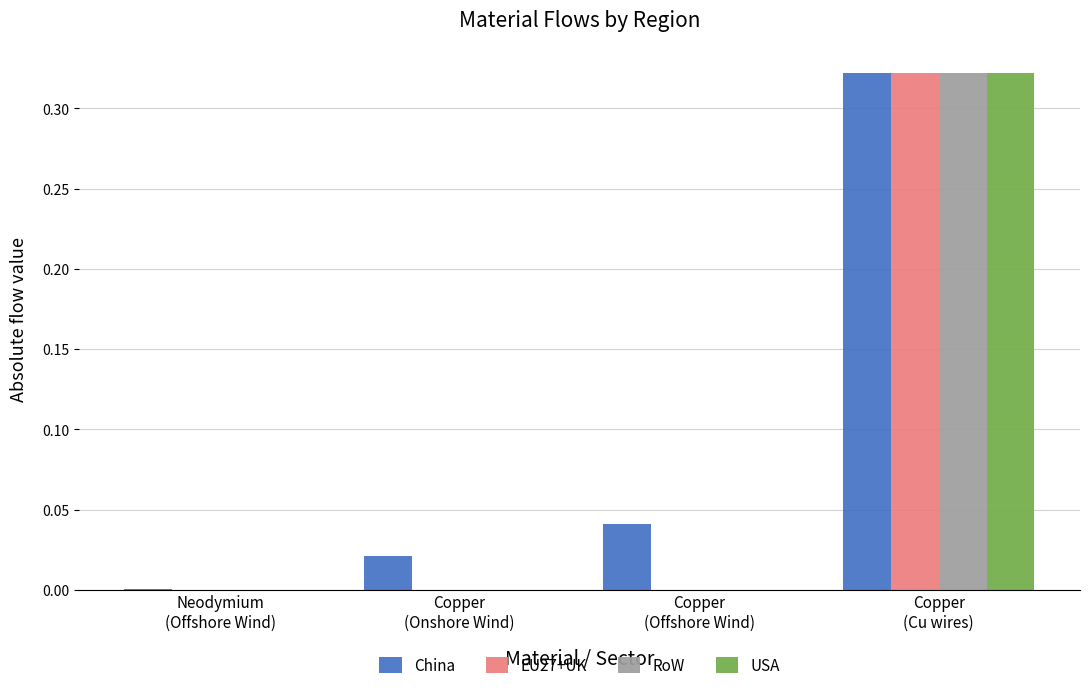

Which series has the largest total across all categories?

China